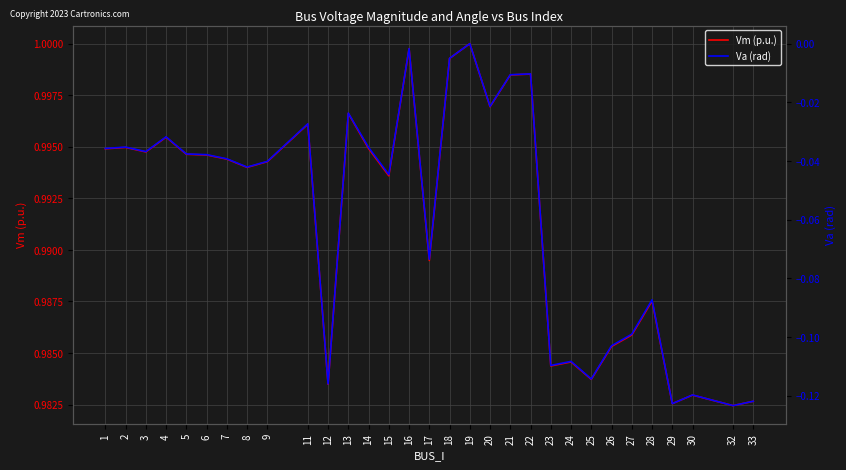

Is this an area chart (filled region under the line)?

No